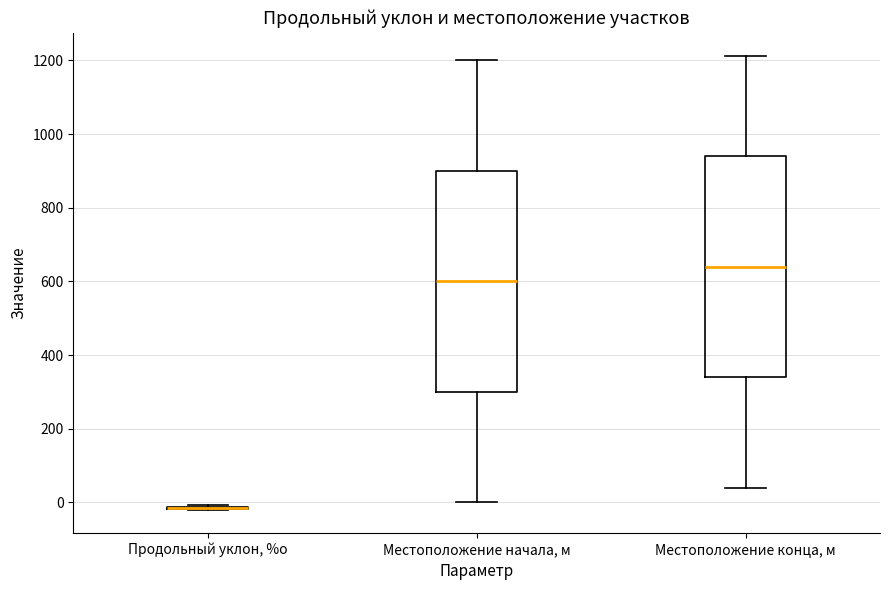

Reading left to right, read every box against the y-axis: the position of its median line, the range the box covers, and the ends of its whiskers. The values are not printed on the chart, so give them approximately, as read against the axis.

Продольный уклон, %о: box collapsed to a line at -20, whiskers -20 to 0
Местоположение начала, м: median 600, box 300 to 900, whiskers 0 to 1200
Местоположение конца, м: median 640, box 340 to 940, whiskers 40 to 1220